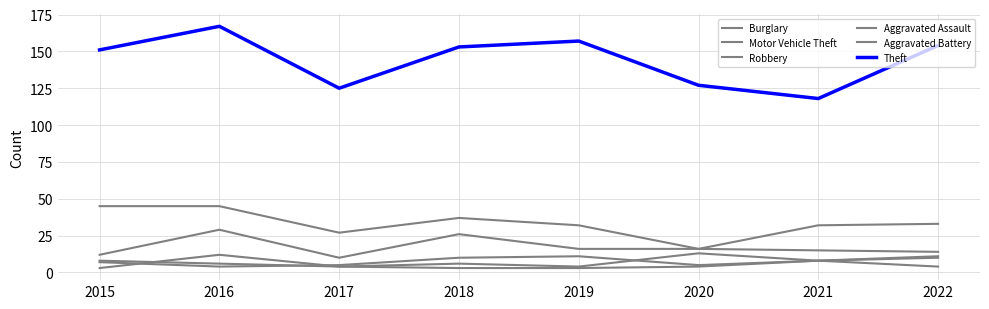

What is the average value of the Robbery series?

8